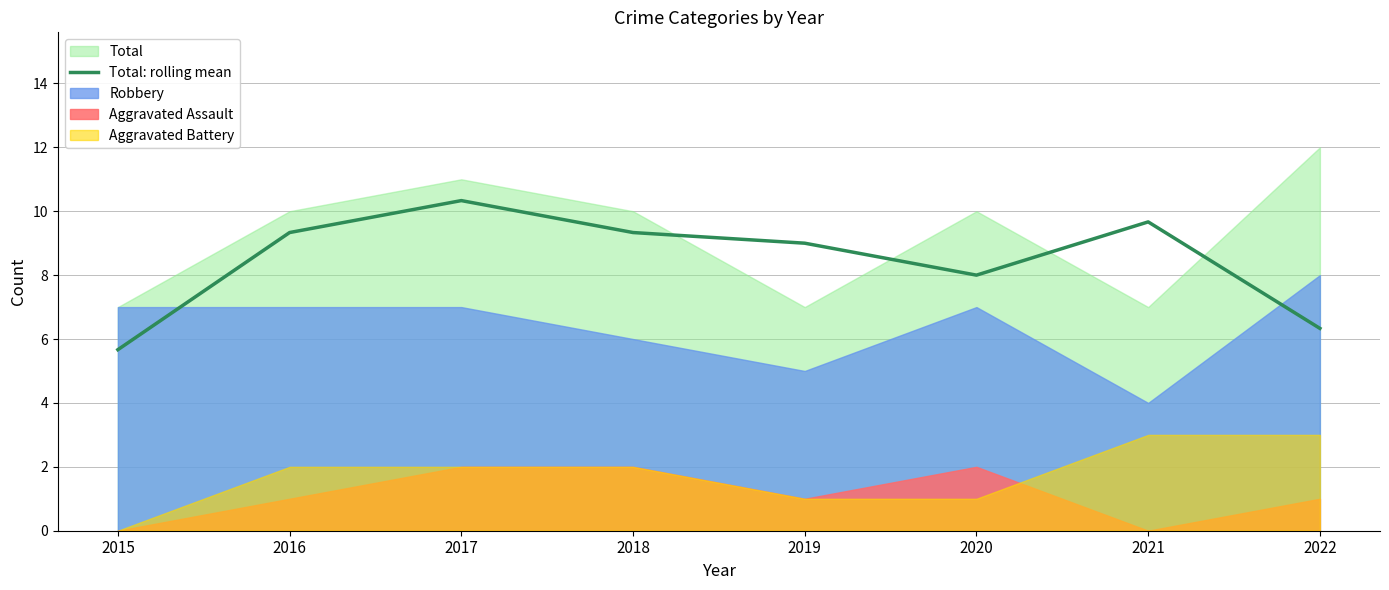

True or false: the data shows 1.9 at 2022.

False